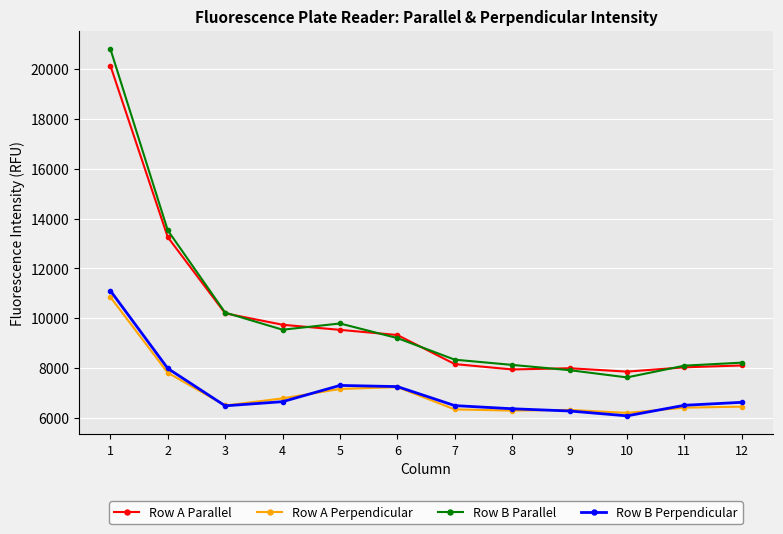

What is the difference between the maximum and minimum values in the Row B Perpendicular series?

5024